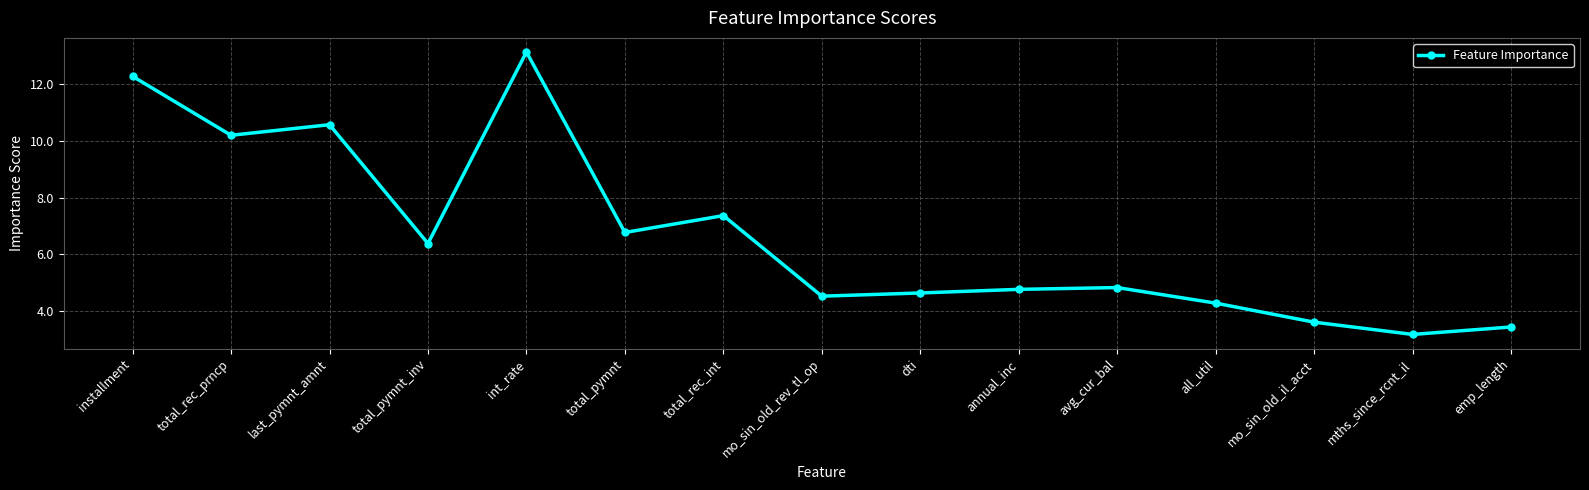

What is the ratio of the value at emp_length to the value at mo_sin_old_rev_tl_op?

0.8